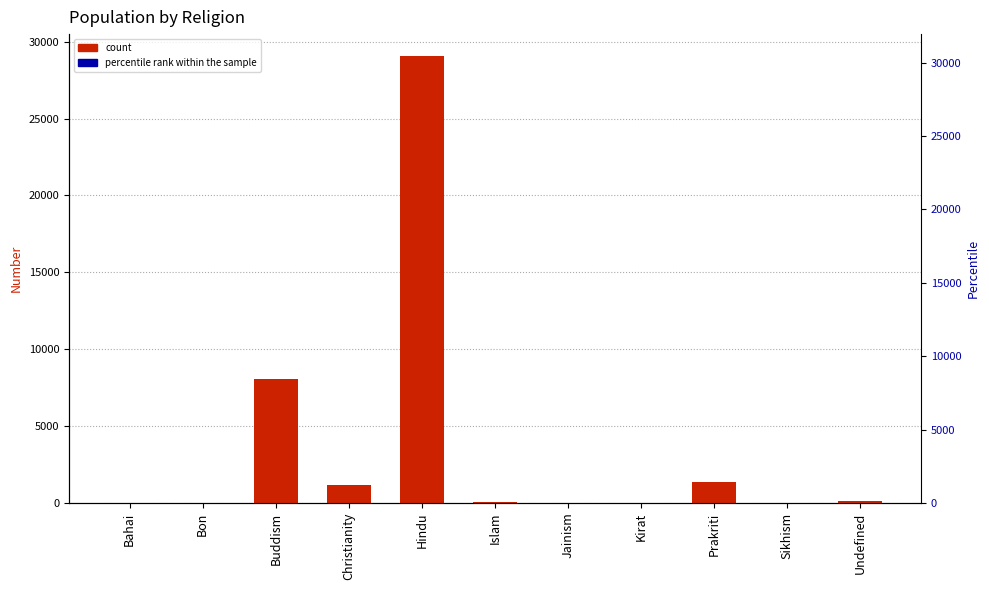

What position from the left is Undefined?

11